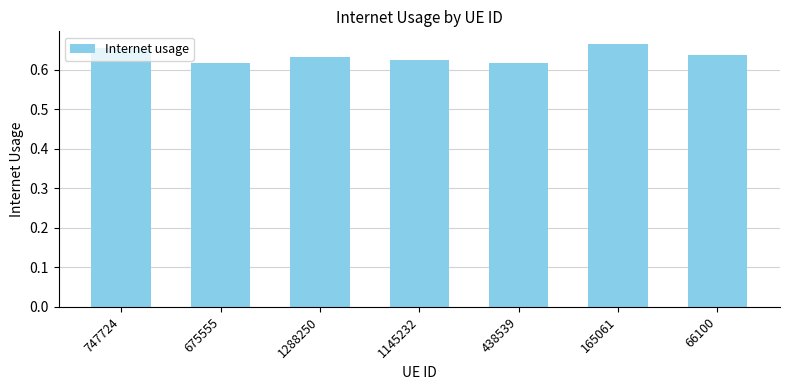

How many series are shown in this chart?

1